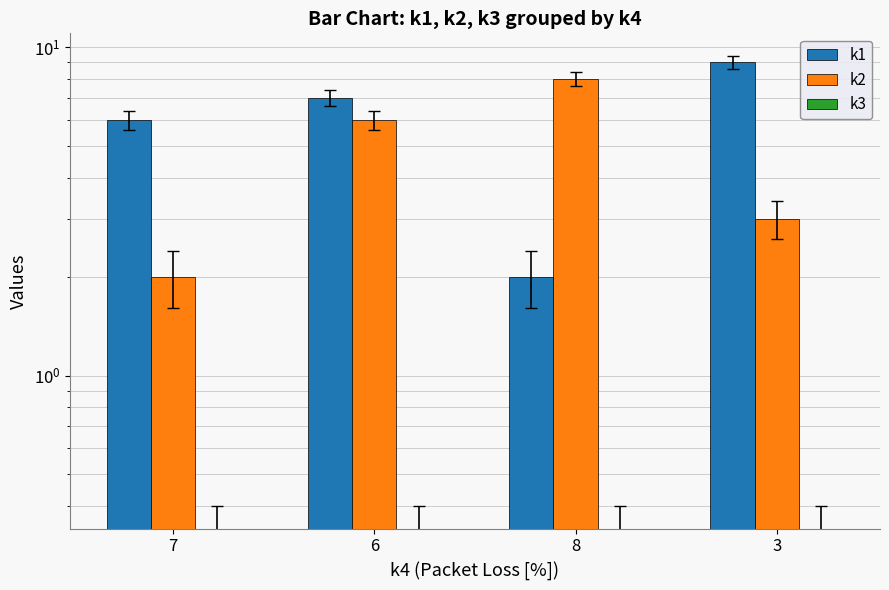

What is the maximum value shown in the chart?

9